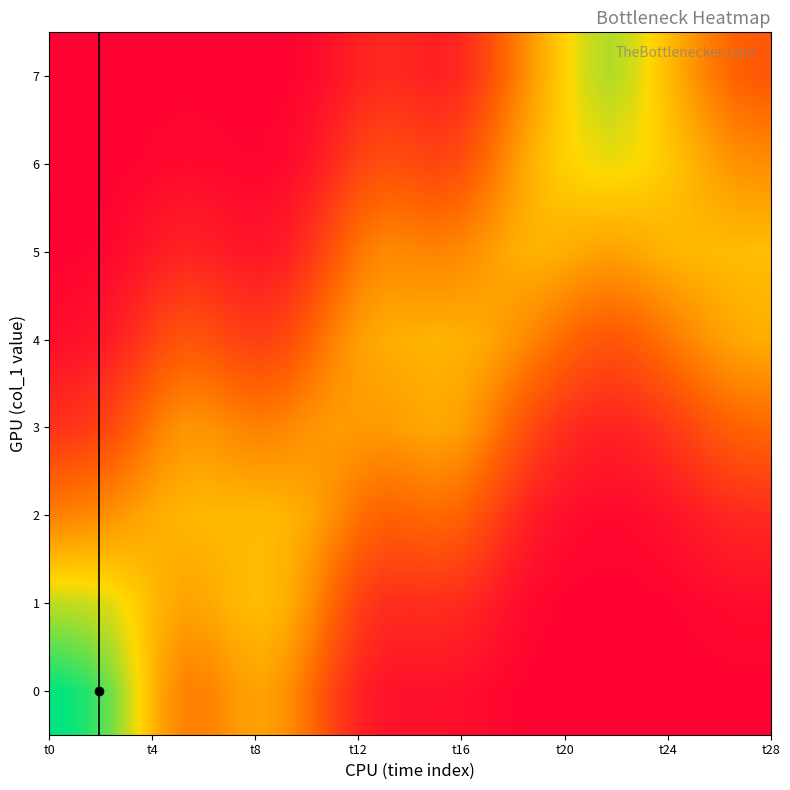

How many distinct data groups are displayed?

8